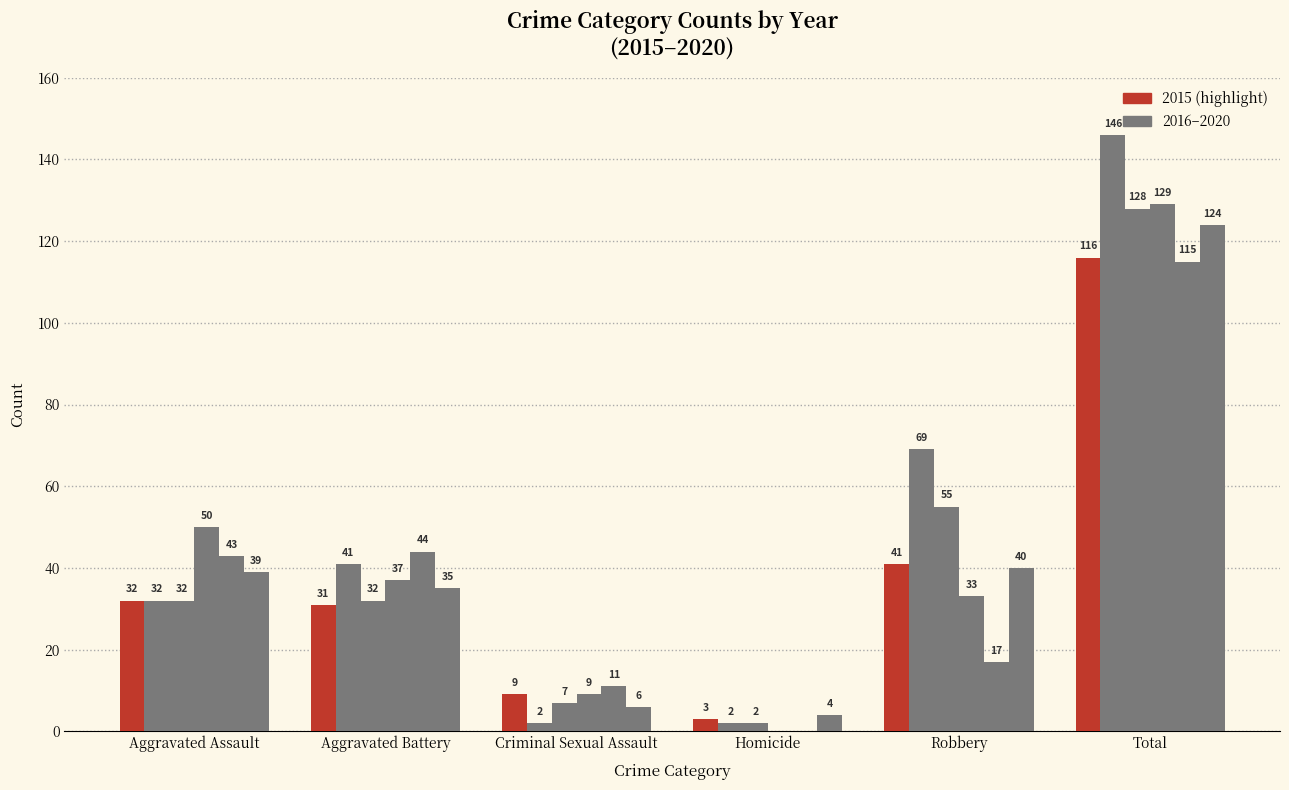

What is the total value across all series at Criminal Sexual Assault?

44